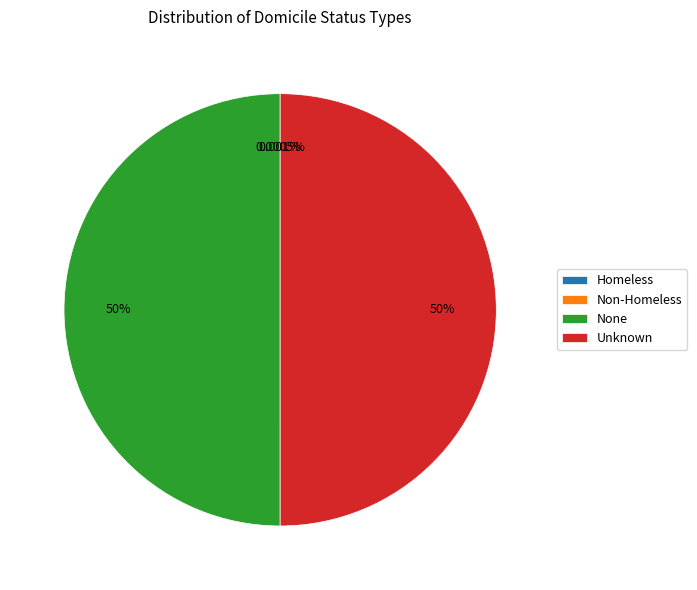

How many slices are in this pie chart?

4